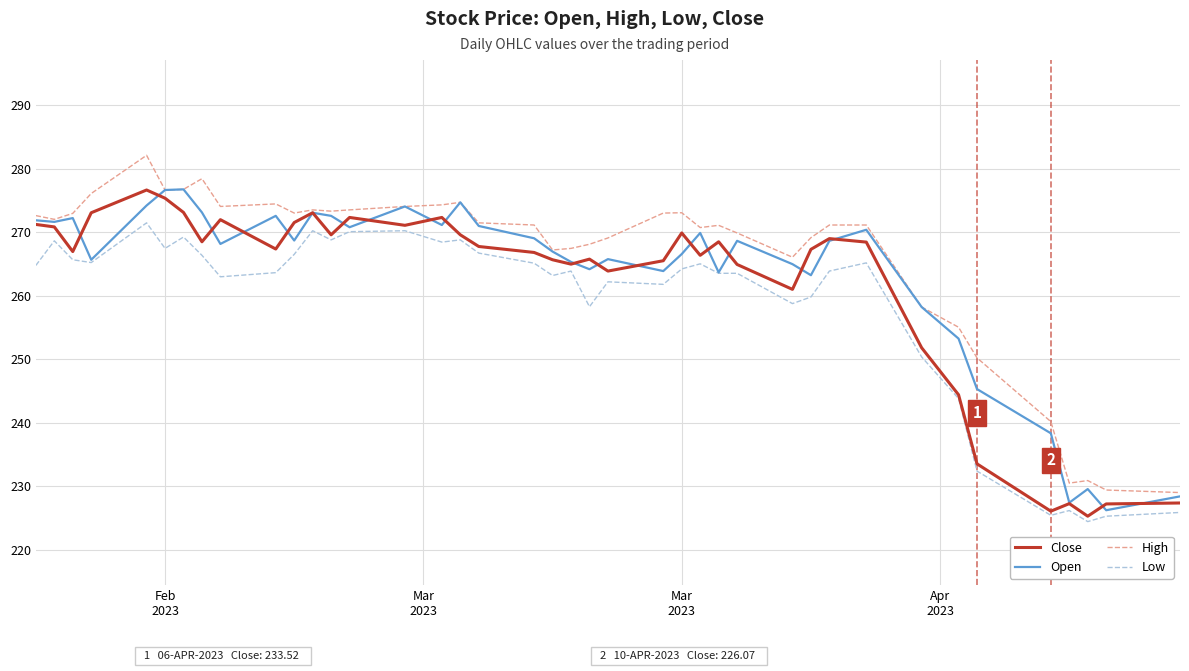

Does the chart display data point markers on the line(s)?

No